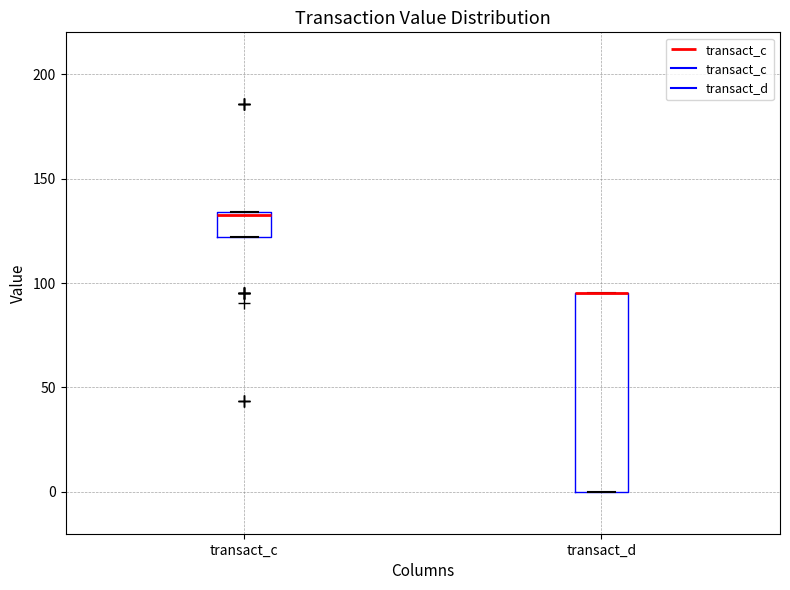

Reading left to right, read every box against the y-axis: the position of its median line, the range the box covers, and the ends of its whiskers. The values are not printed on the chart, so give them approximately, as read against the axis.

transact_c: median 135 (just below the box's upper edge), box 120 to 135, whiskers 120 to 135
transact_d: median 95 (drawn on the box's upper edge), box 0 to 95, whiskers 0 to 95